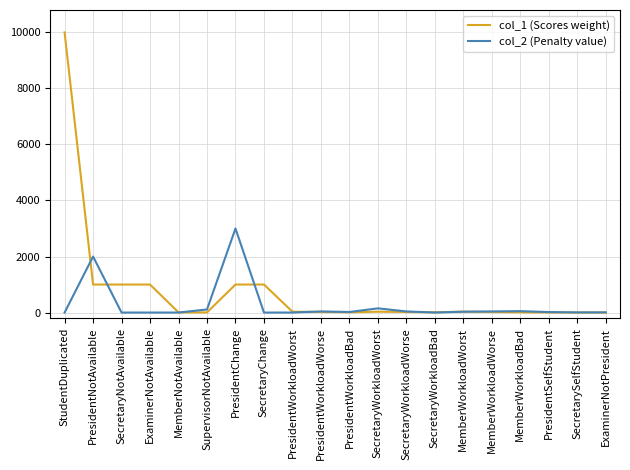

True or false: col_1 (Scores weight) has more than 1 interior local peaks.

True